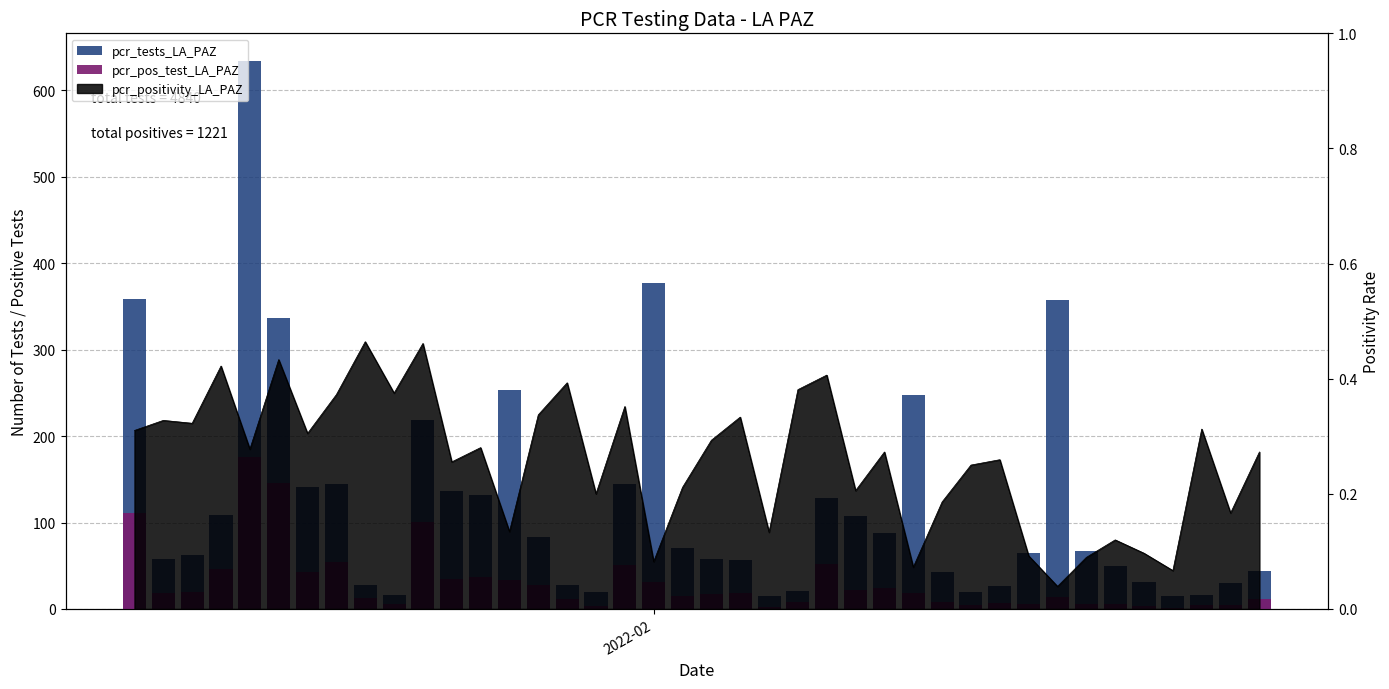

What is the value of the pcr_tests_LA_PAZ bar at the 7th from the left?

141